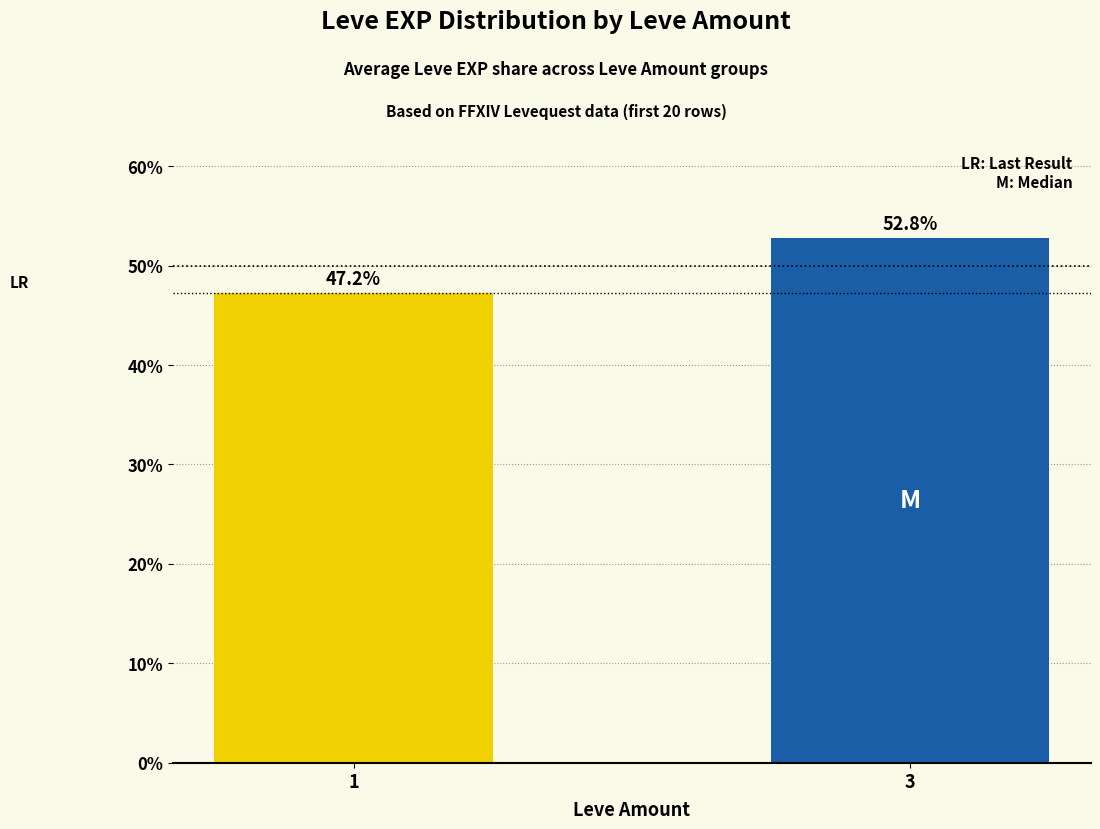

What is the value of the 2nd bar from the left?

52.8